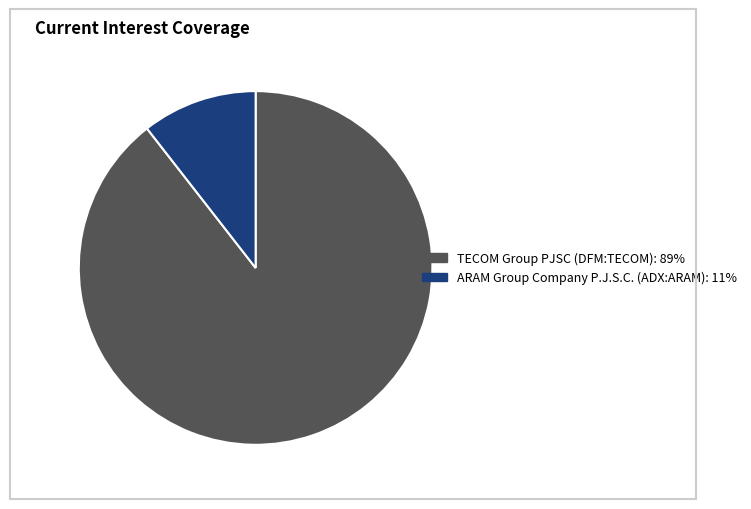

Which has a higher value, ARAM Group Company P.J.S.C. (ADX:ARAM) or TECOM Group PJSC (DFM:TECOM)?

TECOM Group PJSC (DFM:TECOM)